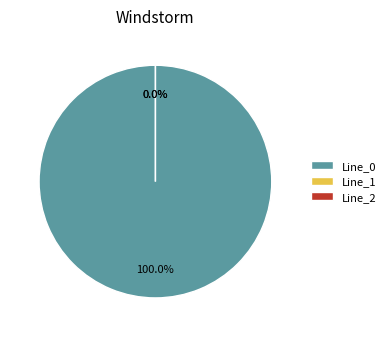

True or false: Line_0 accounts for 99% of the total.

False